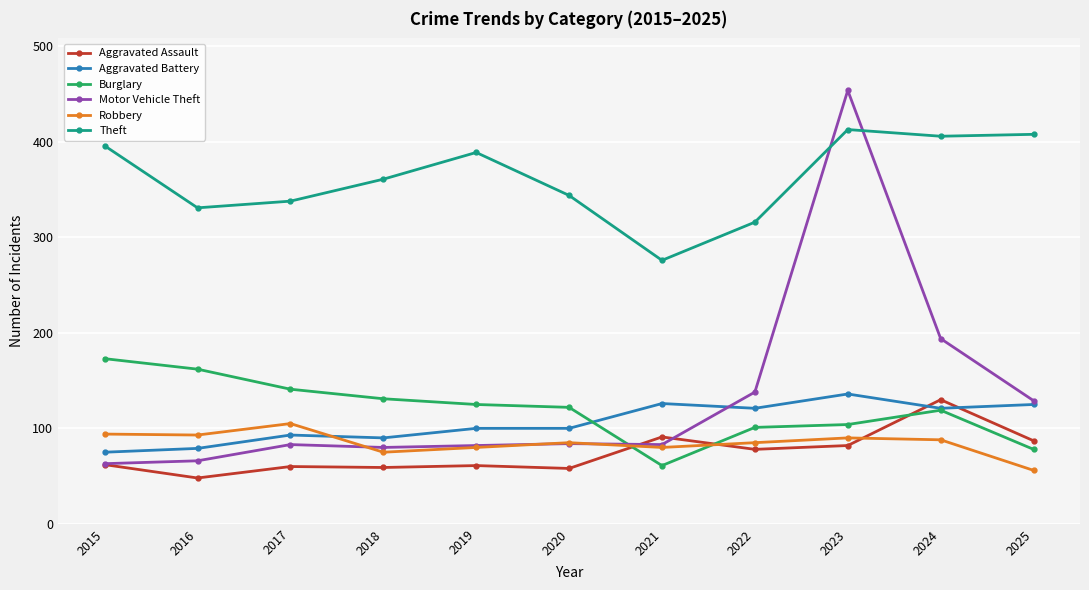

What is the minimum value for Motor Vehicle Theft?

63